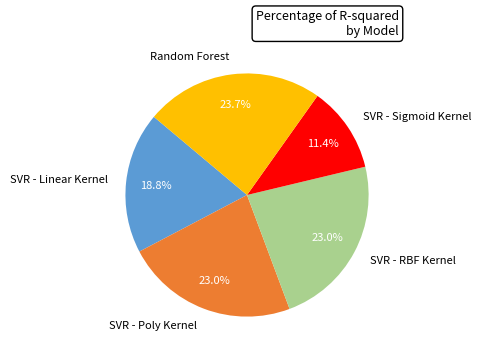

Combined, what portion of the pie is SVR - Linear Kernel and SVR - Sigmoid Kernel?

30.2%